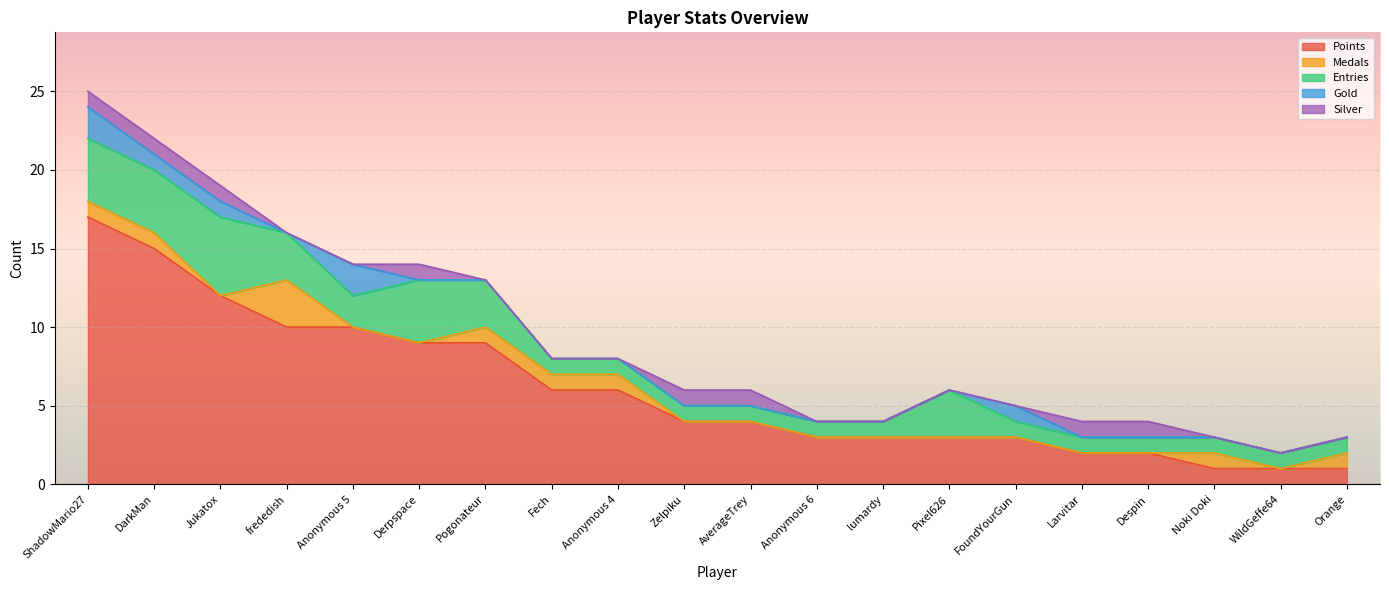

Rank the series by their maximum value, from lowest to highest.

Silver, Gold, Medals, Entries, Points